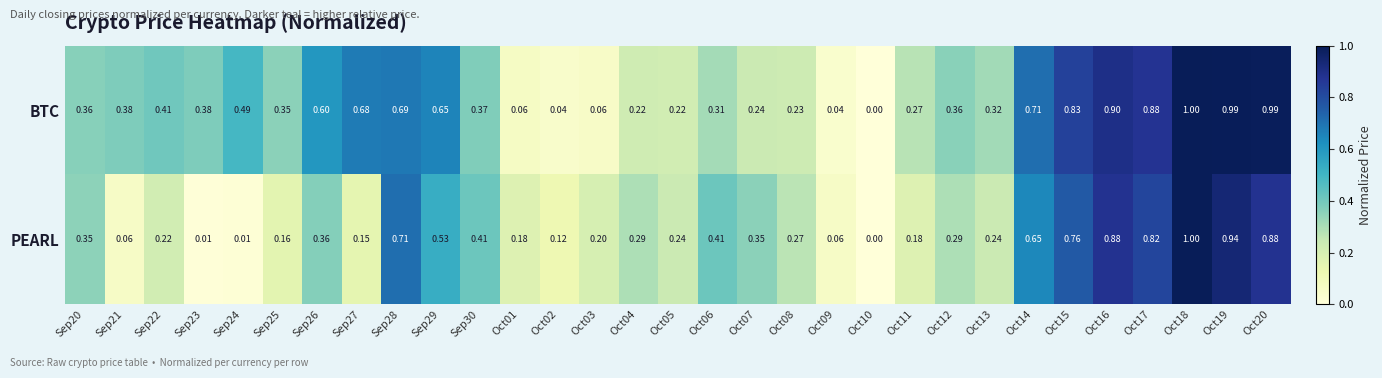

Between Sep23 and Sep24, which series saw the biggest shift?

BTC